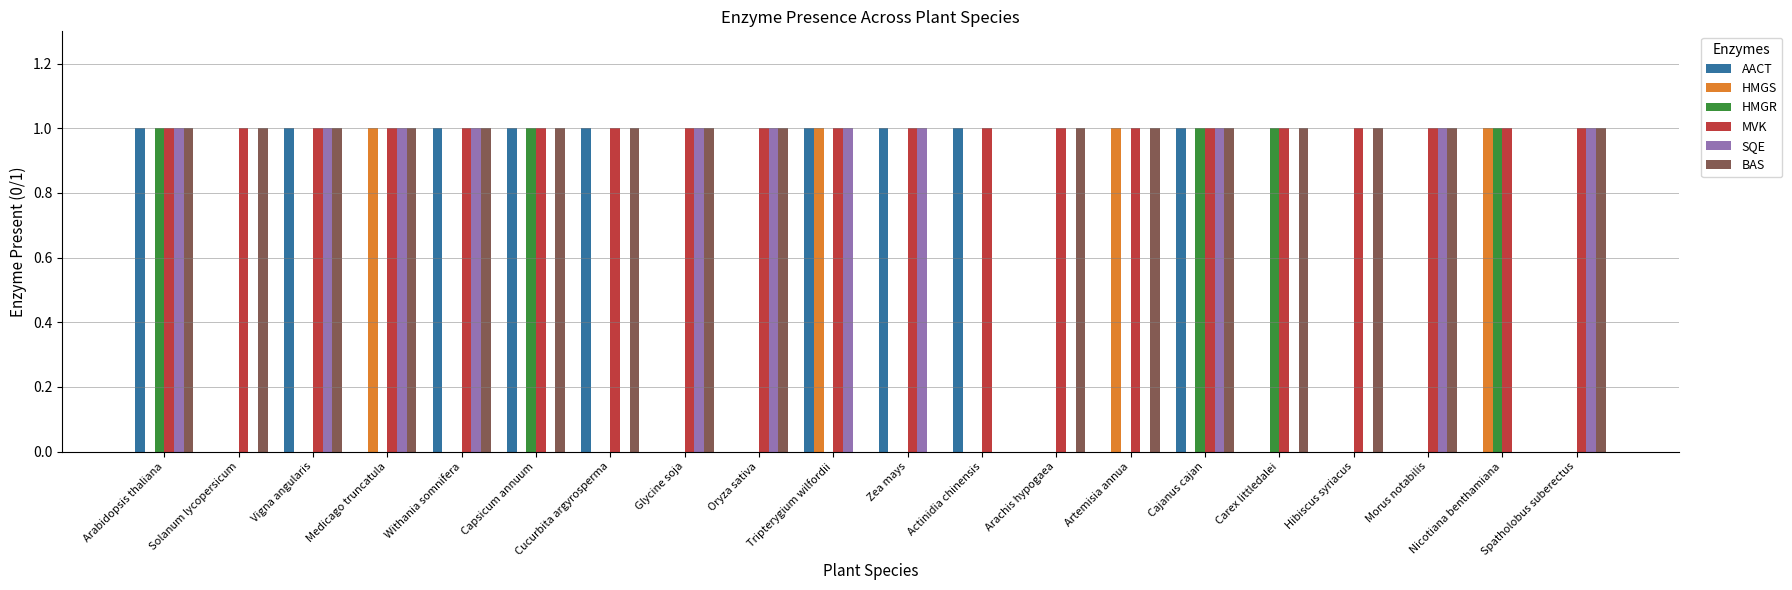

Which series has the largest total across all categories?

MVK